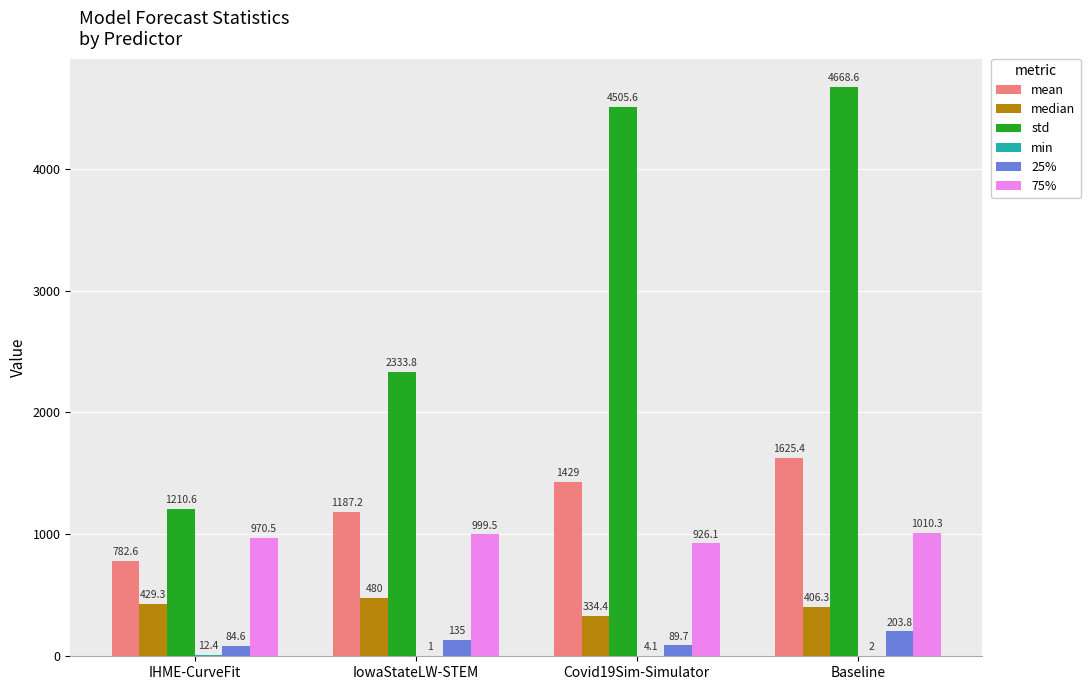

Is the value of median at Baseline greater than the value of 25% at IHME-CurveFit?

Yes